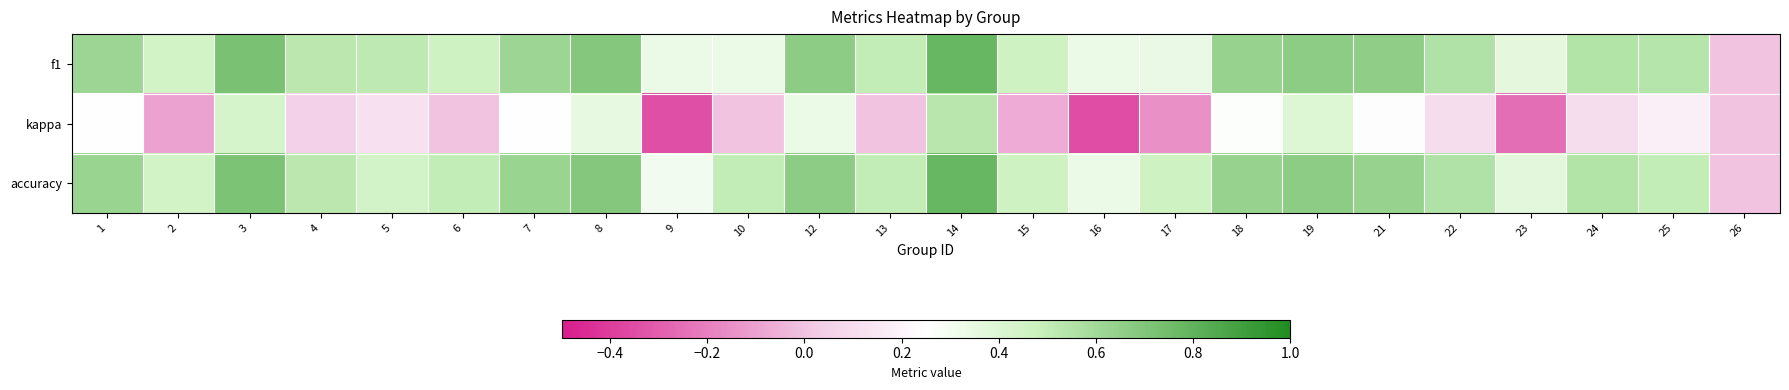

List the series in order of their peak value, highest first.

f1, accuracy, kappa